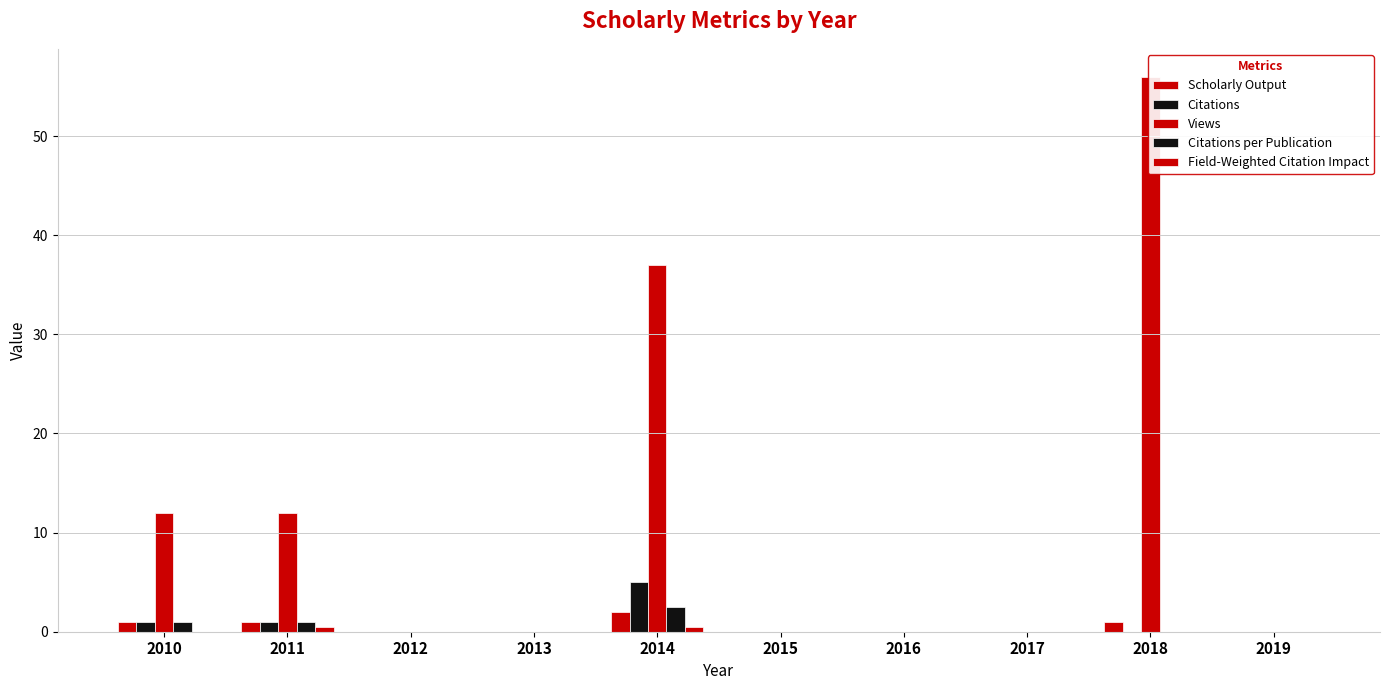

The value of Views at 2018 is 91.7. True or false?

False